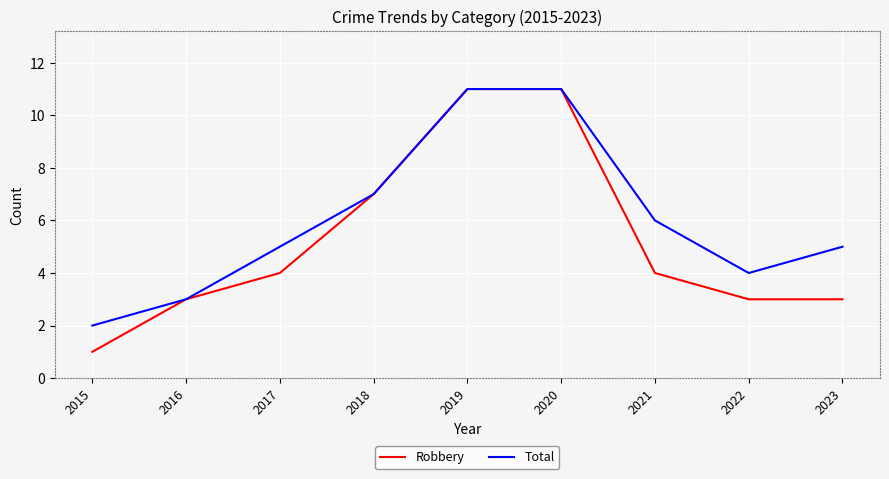

True or false: Total has a value of 11 at 2020.

True